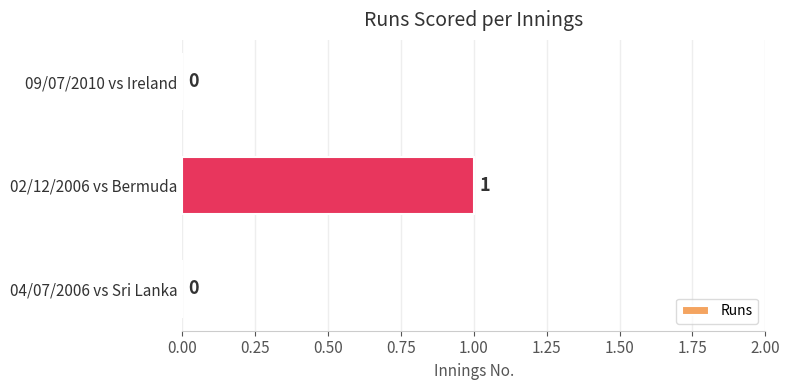

How many series are shown in this chart?

1